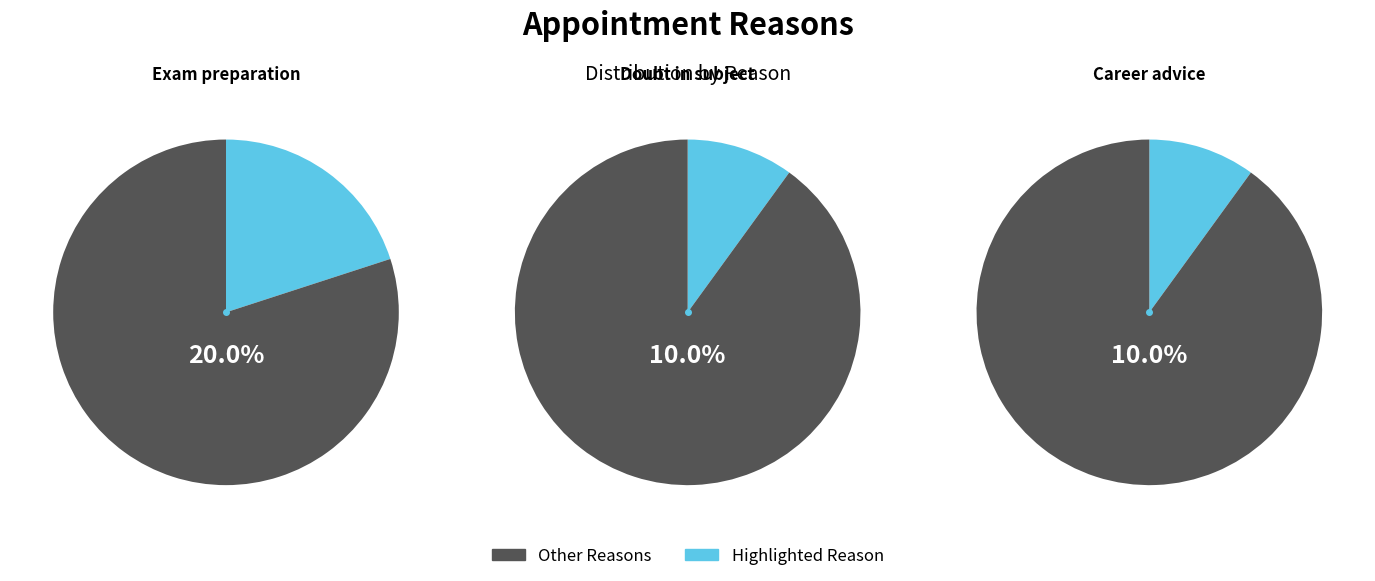

Between Exam preparation and Guidance on subject, which is larger?

Exam preparation